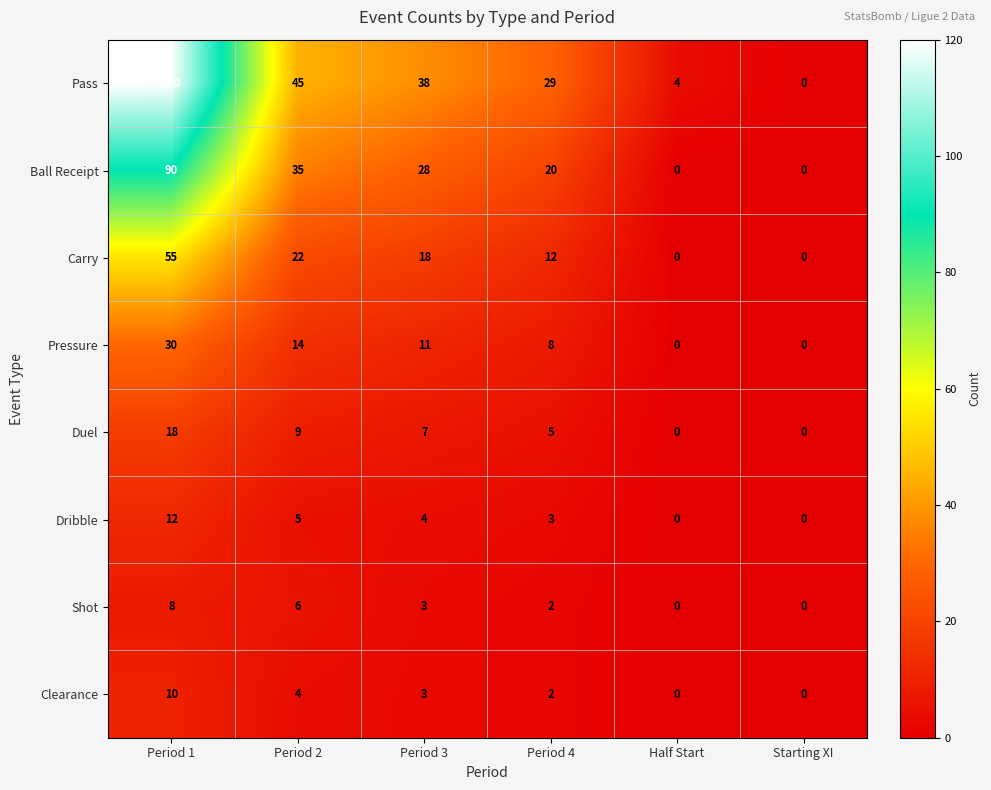

What is the difference between the Carry values at Period 1 and Period 3?

37